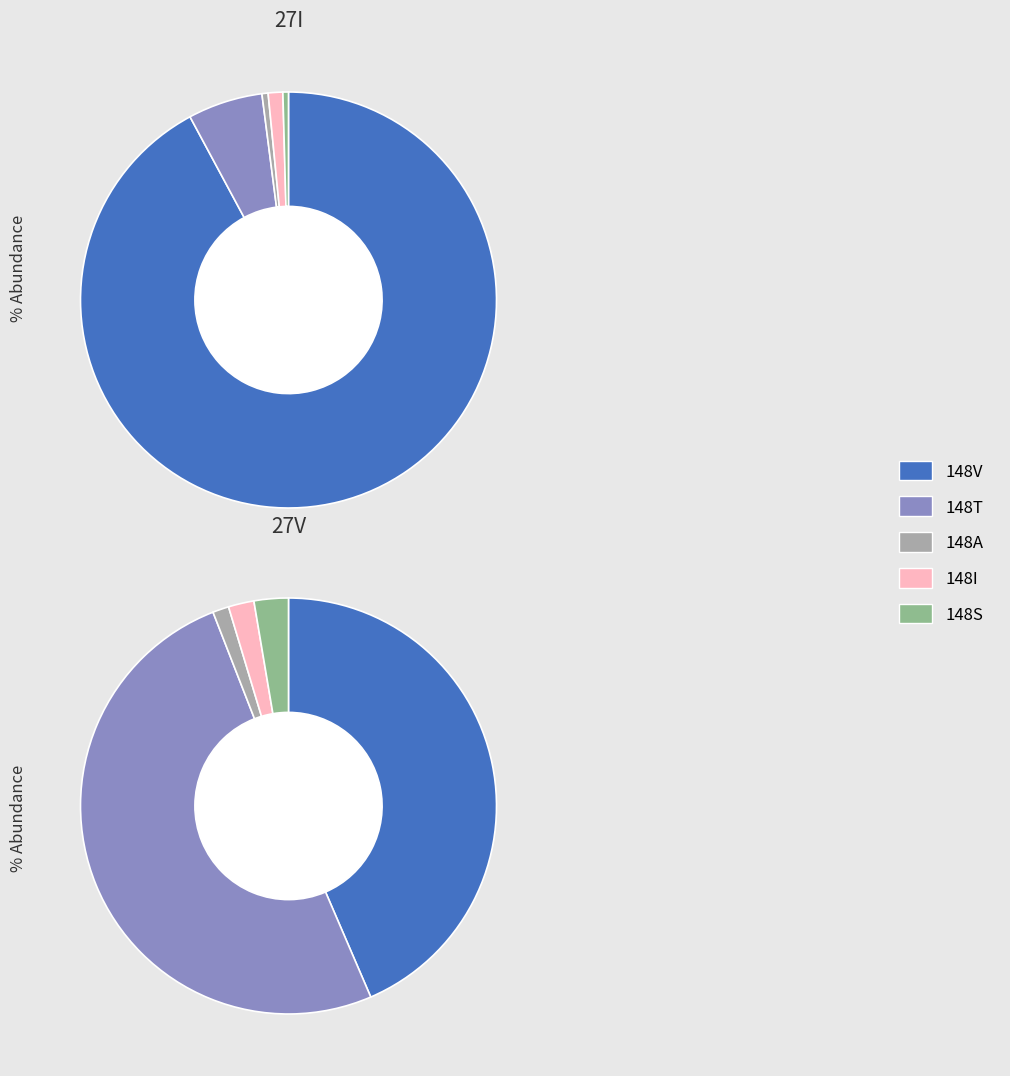

What is the total percentage of 148V and 148A?

92.6%